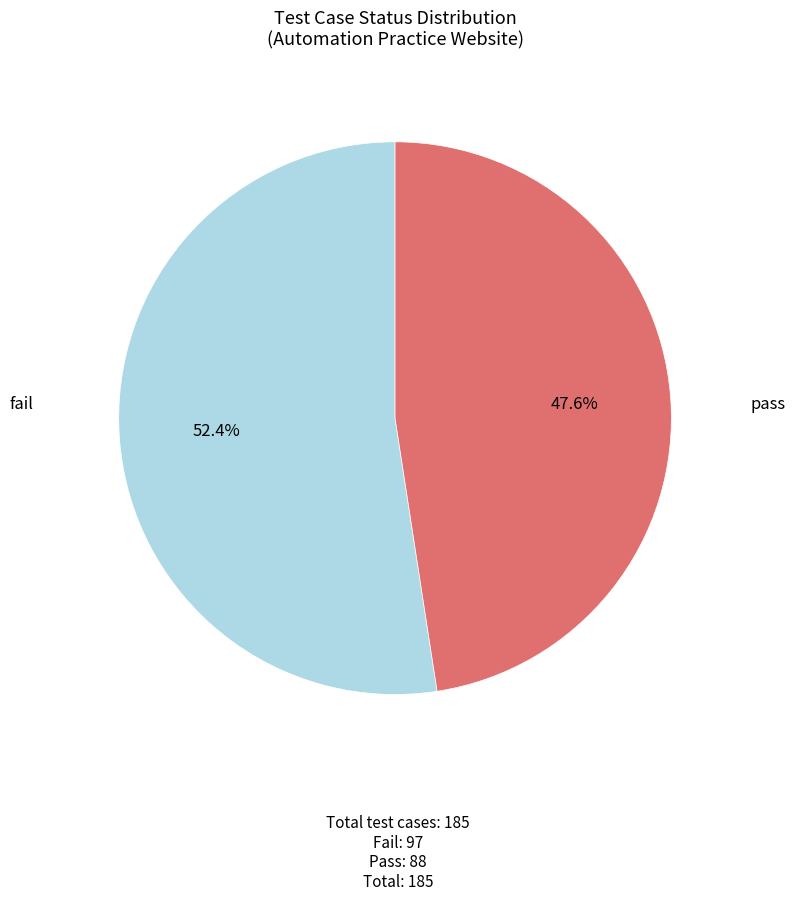

Does any single category account for the majority?

Yes